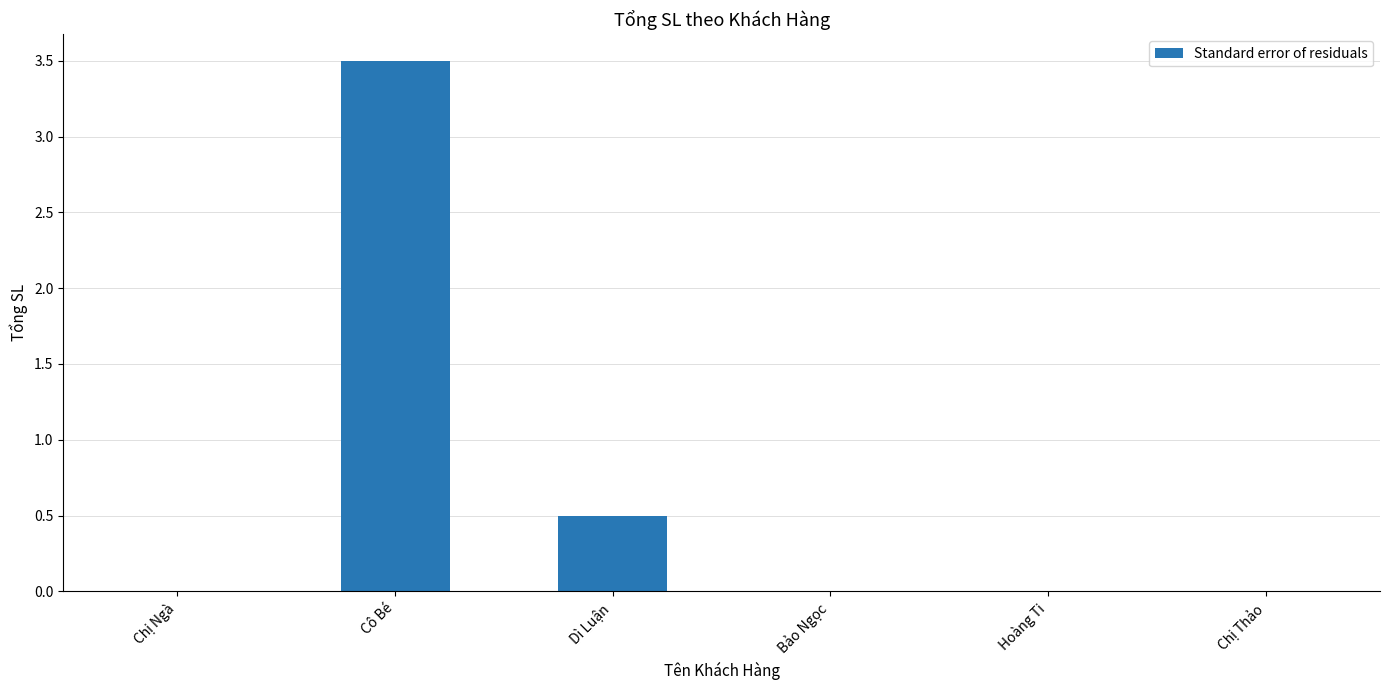

Which has a higher value, Cô Bé or Bảo Ngọc?

Cô Bé